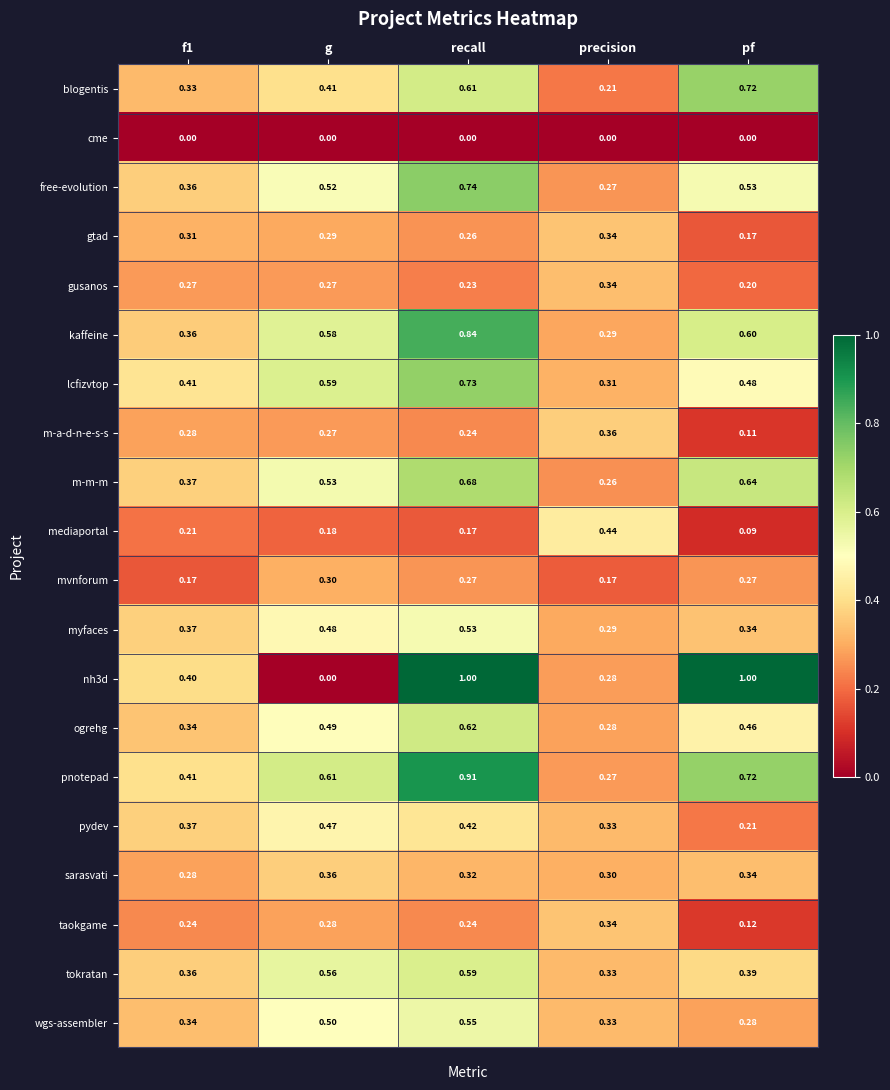

Where is pydev nearest to the value 0?

pf